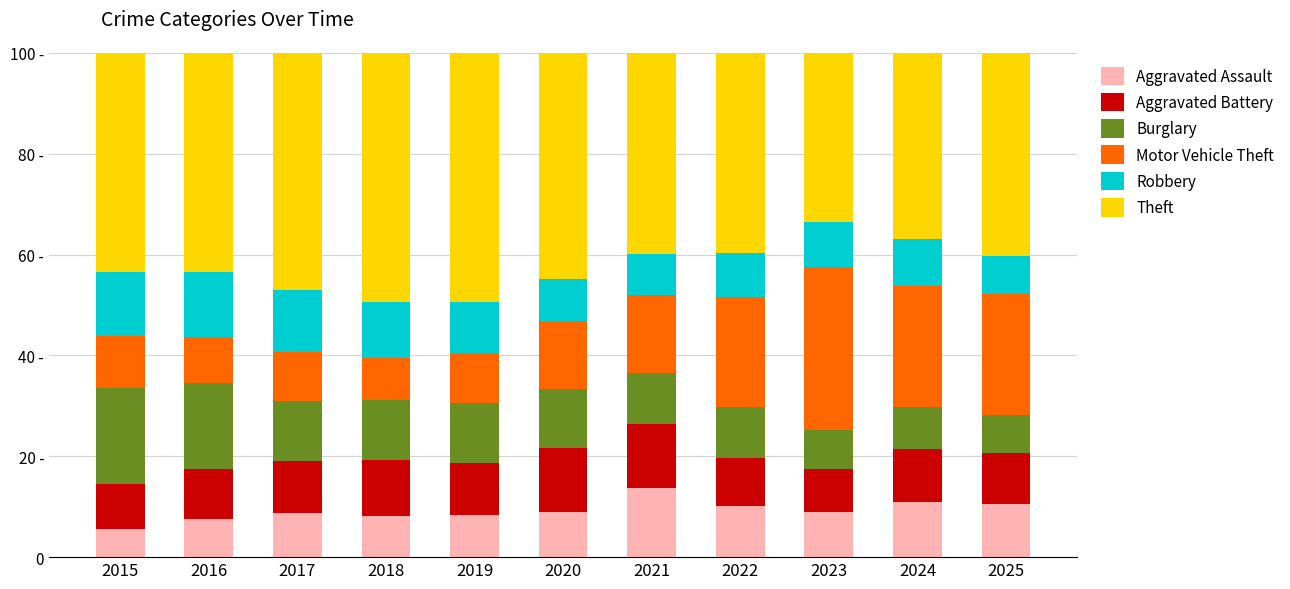

What are all the series names shown in the legend?

Aggravated Assault, Aggravated Battery, Burglary, Motor Vehicle Theft, Robbery, Theft